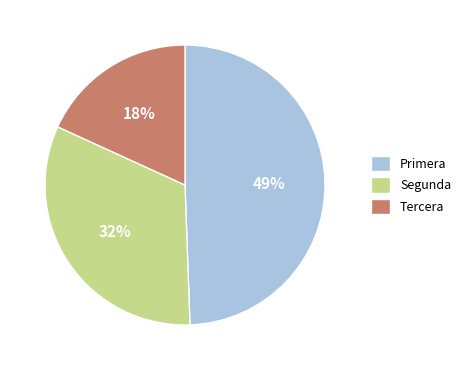

To the nearest percent, what is the combined percentage of Segunda and Primera?

82%